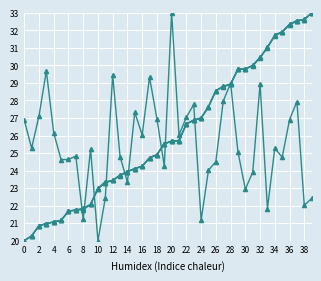

How many series are shown in this chart?

4